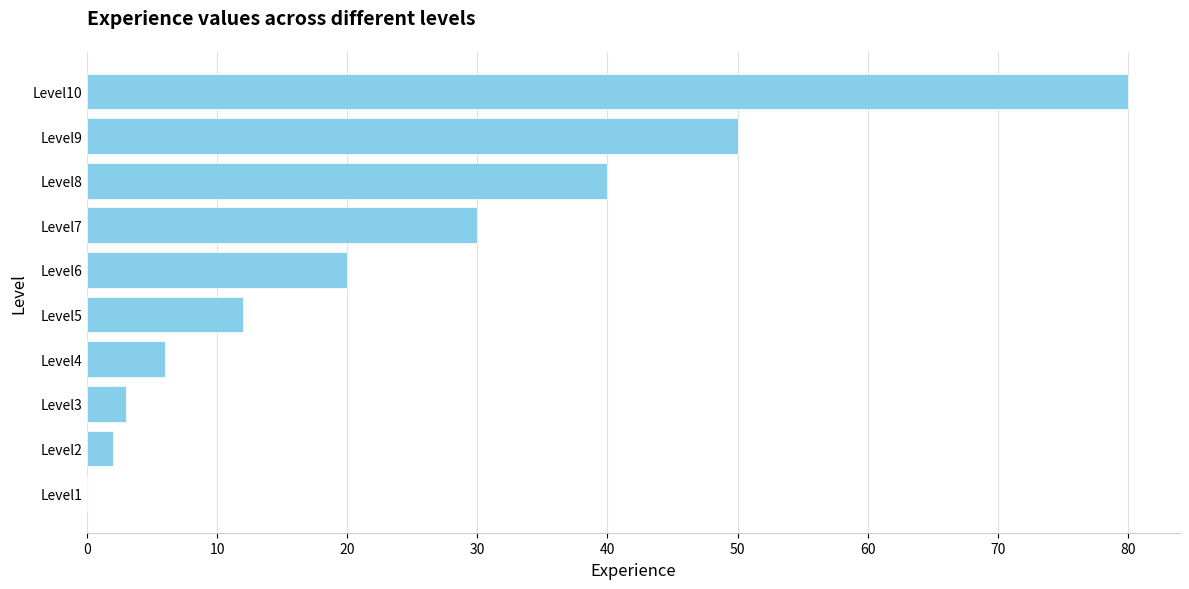

Which has a higher value, Level10 or Level9?

Level10